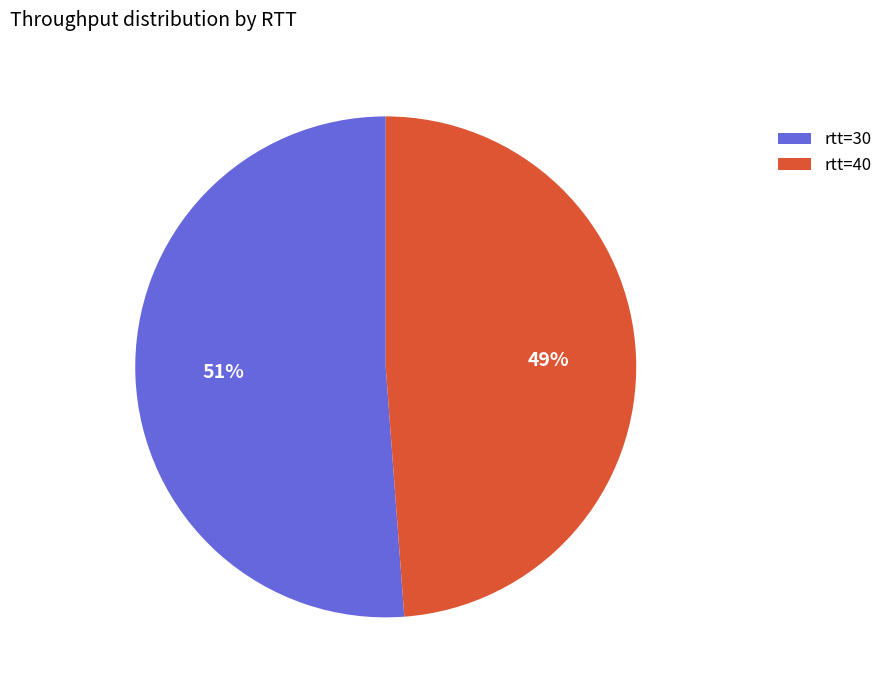

How many slices are in this pie chart?

2